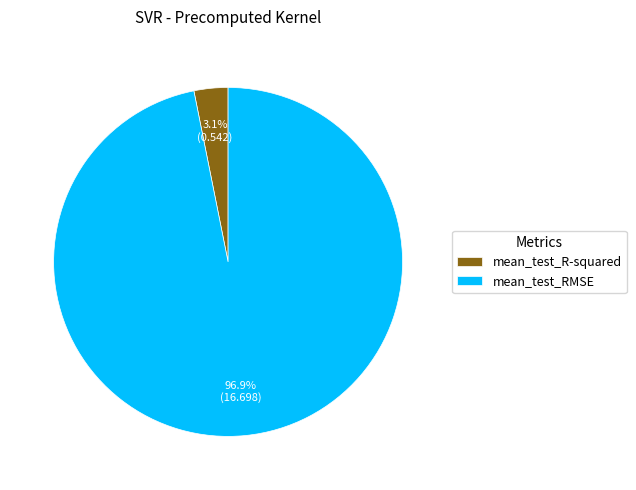

Count the number of slices in the pie.

2